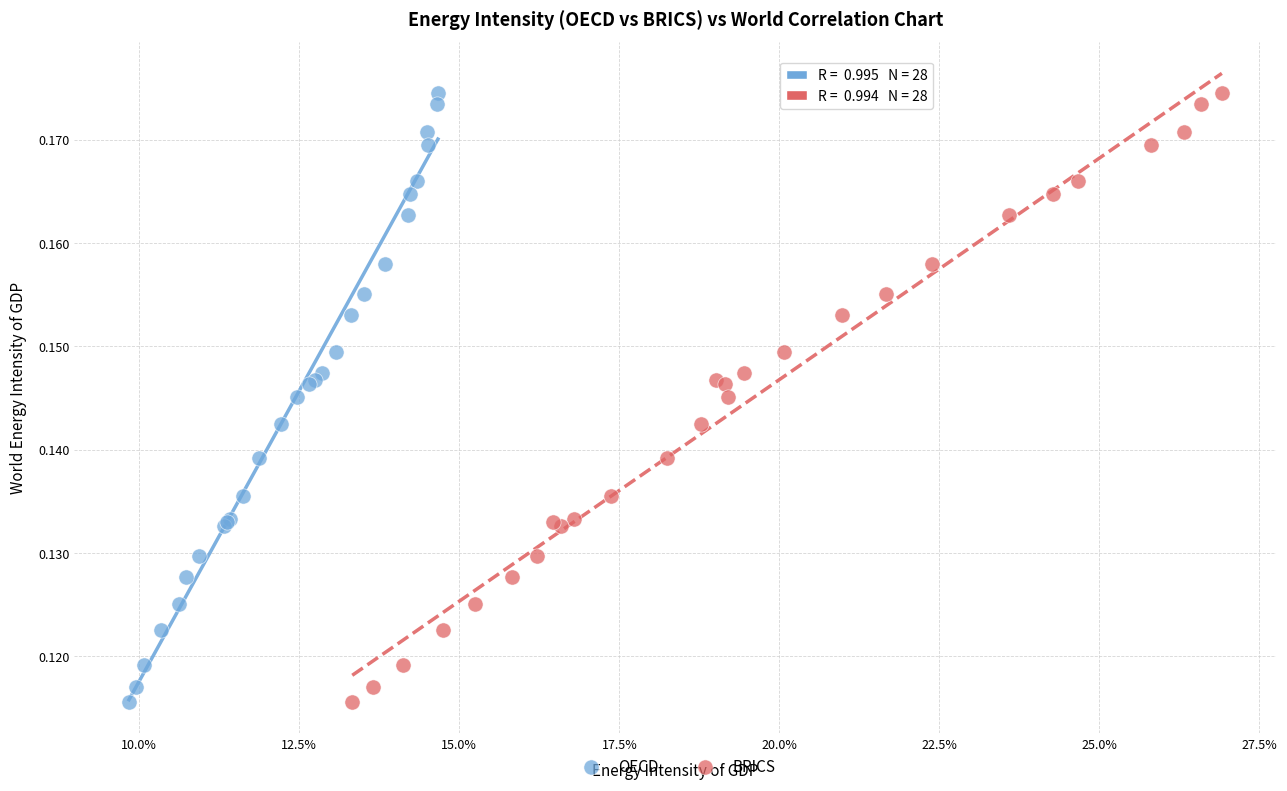

What are all the series names shown in the legend?

OECD, BRICS